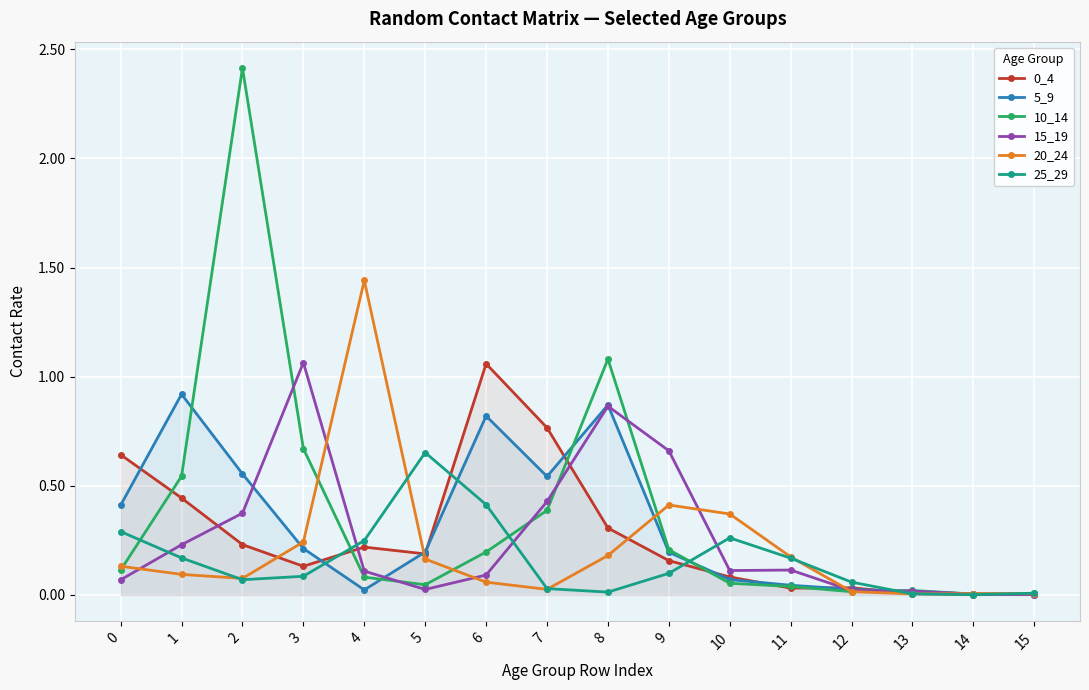

The 20_24 series shows 0.4 at 9. True or false?

True